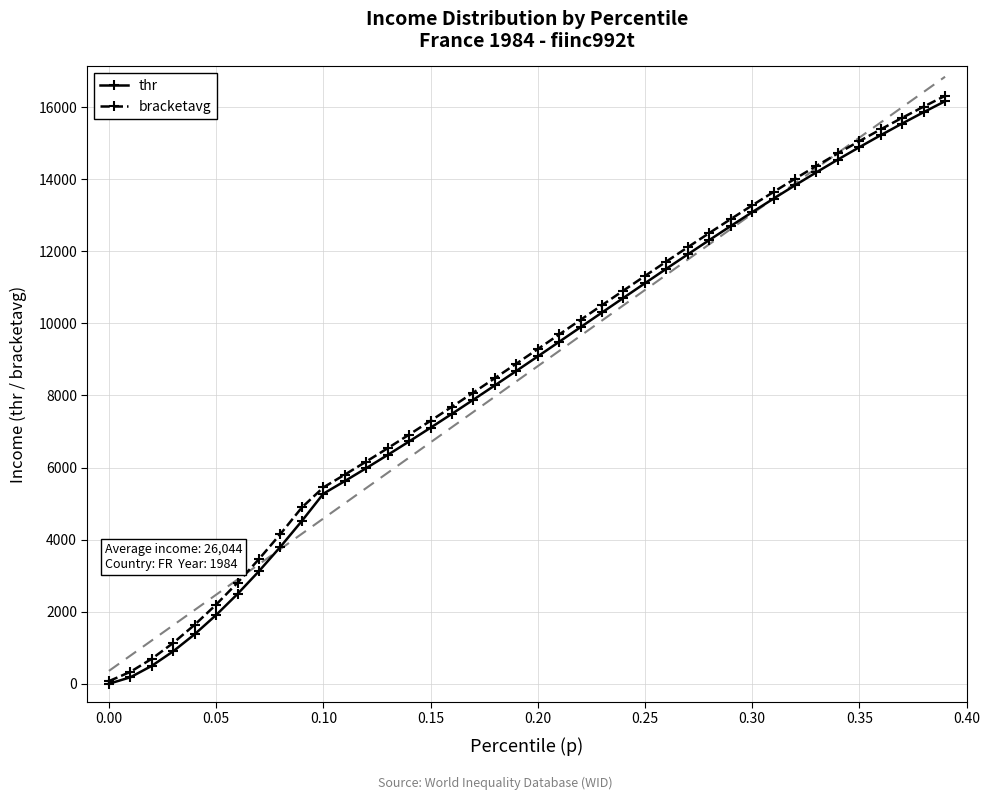

True or false: bracketavg and thr cross at least once.

False